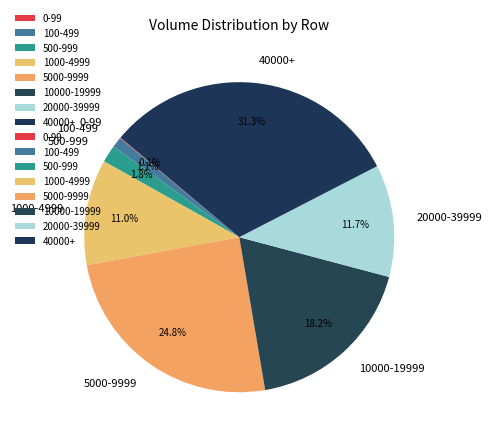

Between 20000-39999 and 1000-4999, which is larger?

20000-39999